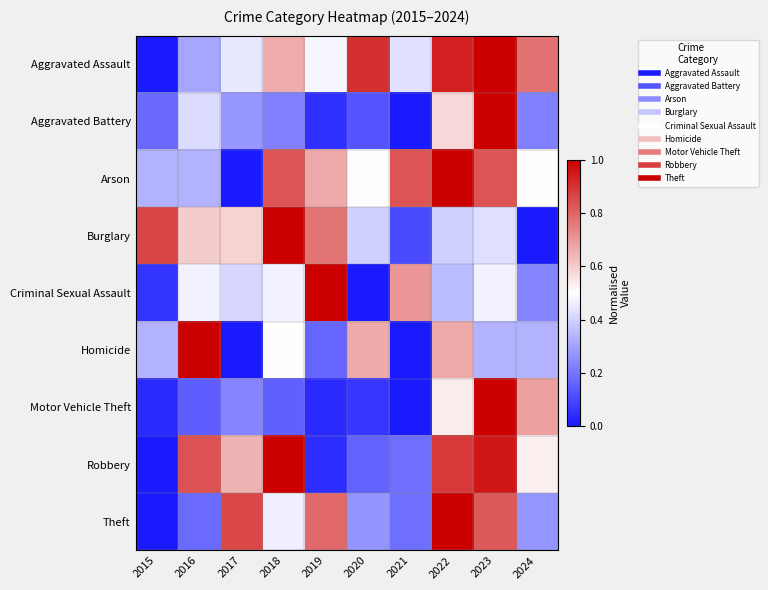

What is the spread (max minus min) of values at 2021?

0.8